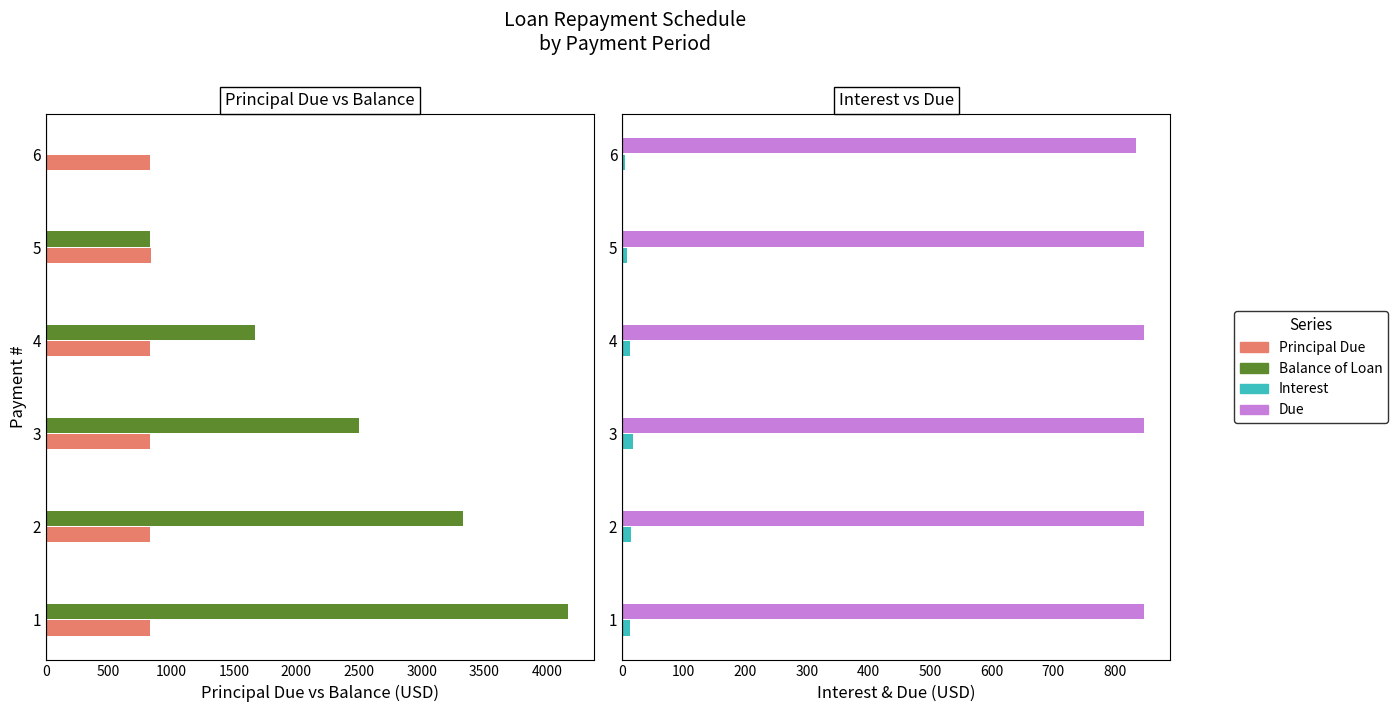

How many values in the Balance of Loan series exceed 2502?

3